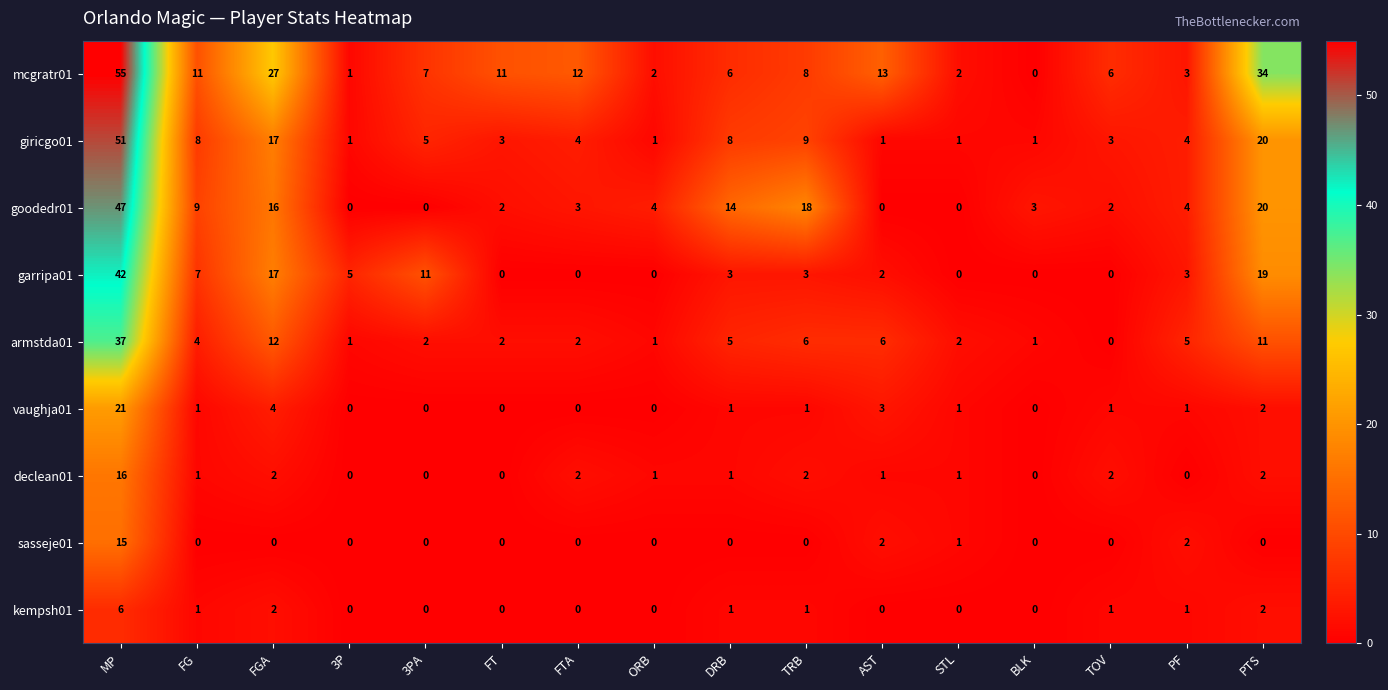

What is the approximate value of goodedr01 at FG?

9